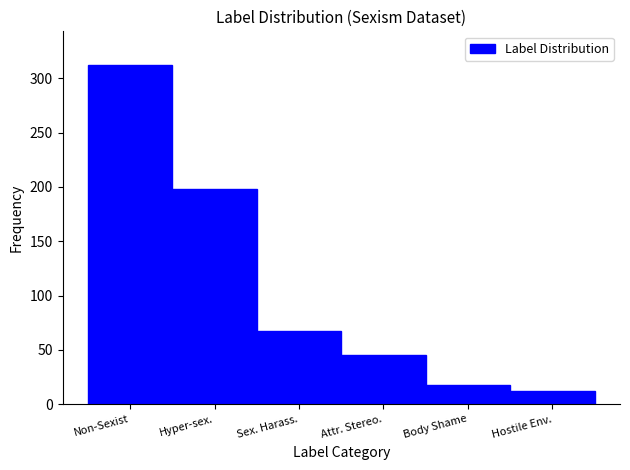

Reading left to right, transcribe all the data shown in this chart.

312	198	67	45	18	12